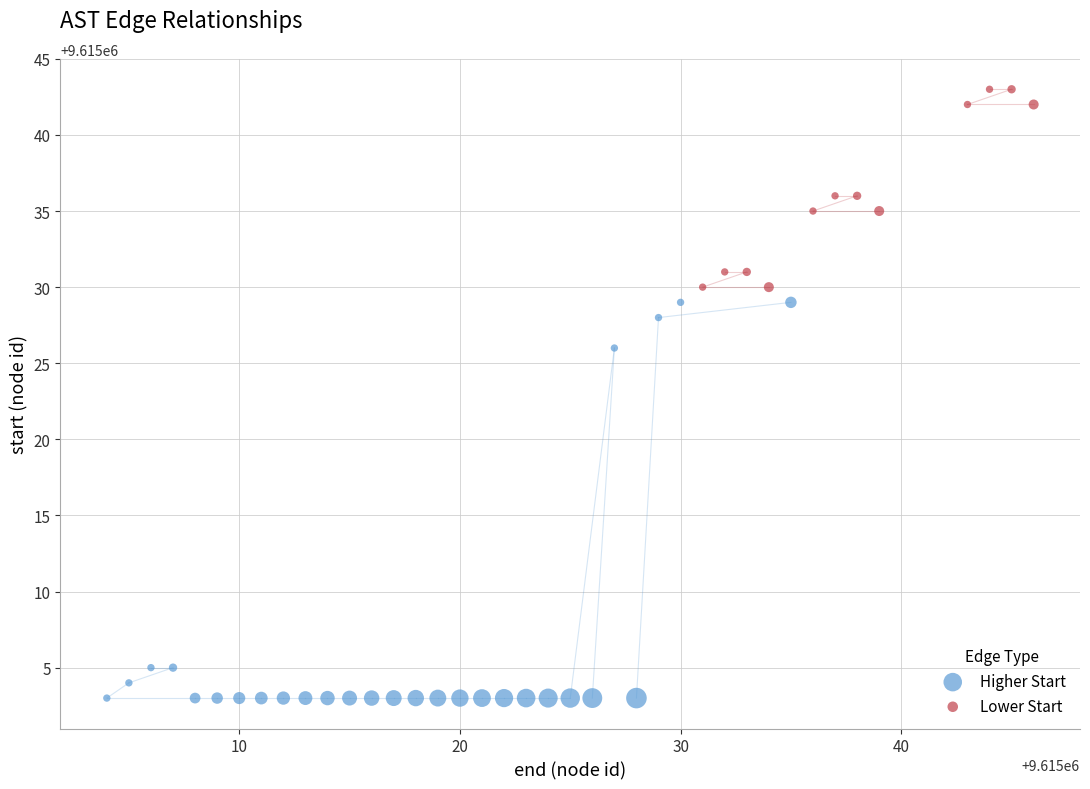

Which series has the largest Y range (max minus min)?

Higher Start